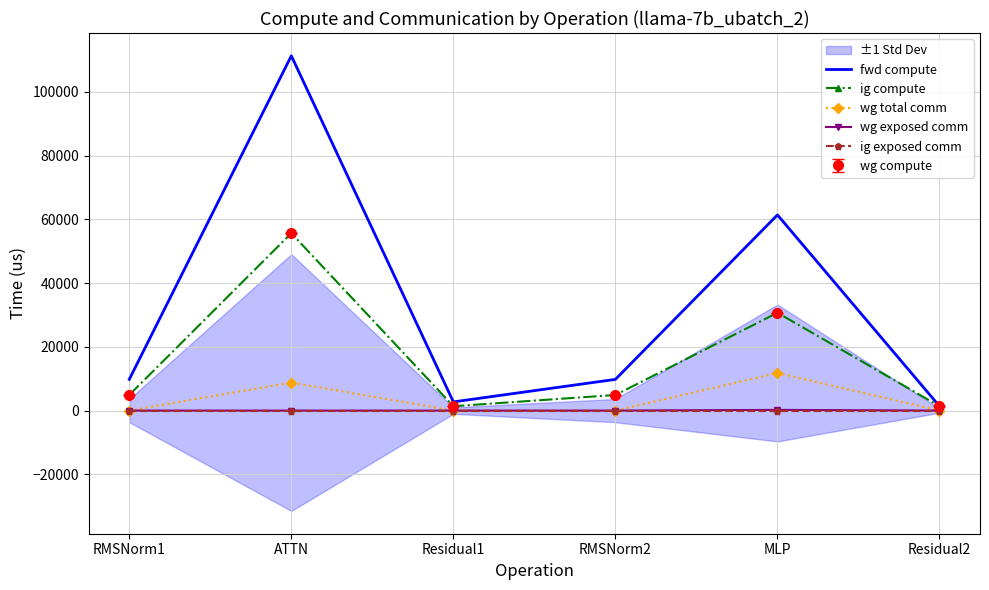

Is it true that ig compute equals 4893.5 at RMSNorm2?

True